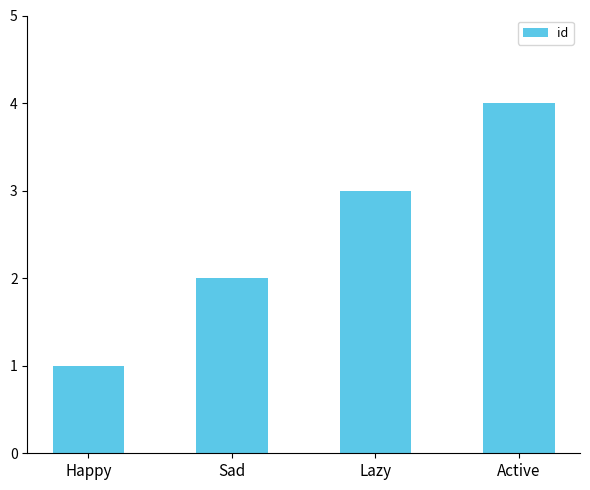

What is the difference between the values at Happy and Active?

3